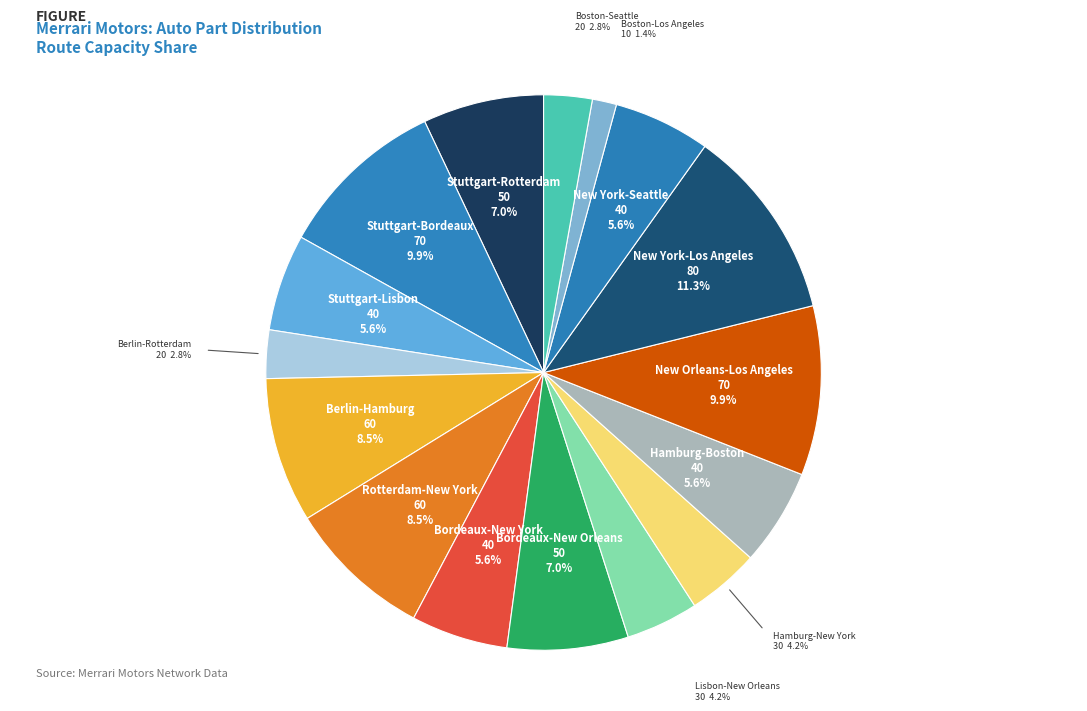

What percentage is the Stuttgart-Rotterdam slice, to the nearest percent?

7%